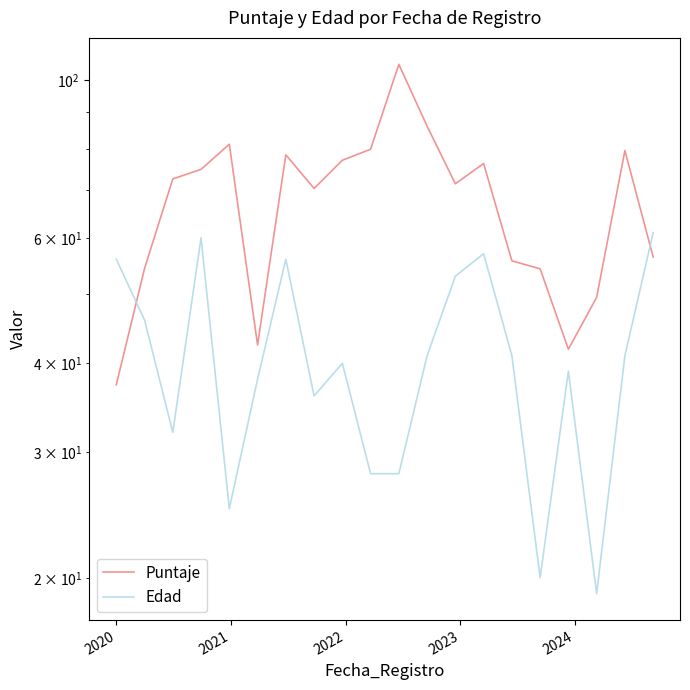

At which category is the sum across all series the highest?

2022